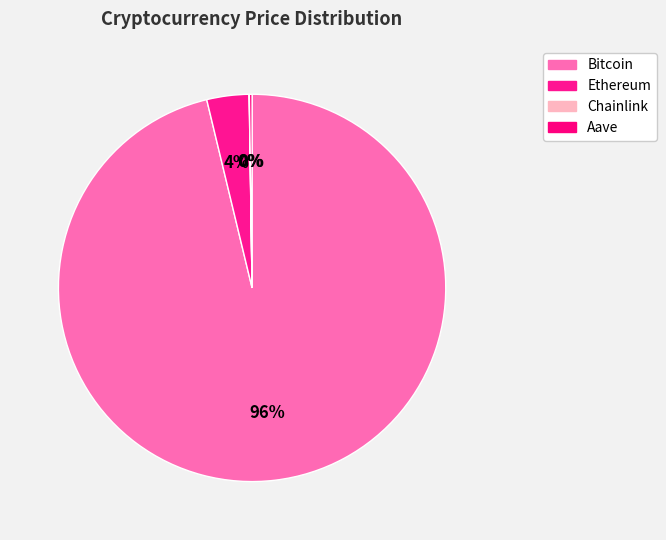

What percentage is the Bitcoin slice, to the nearest percent?

96%